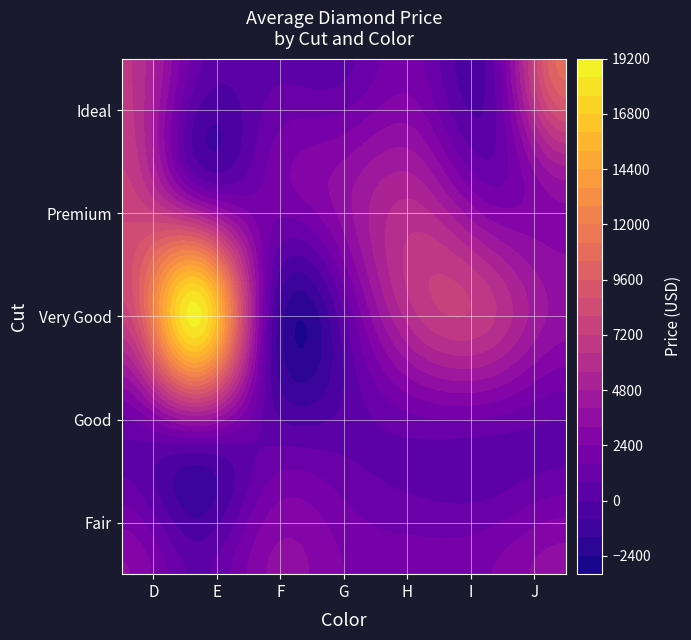

At which label is Very Good closest to 9354?

D